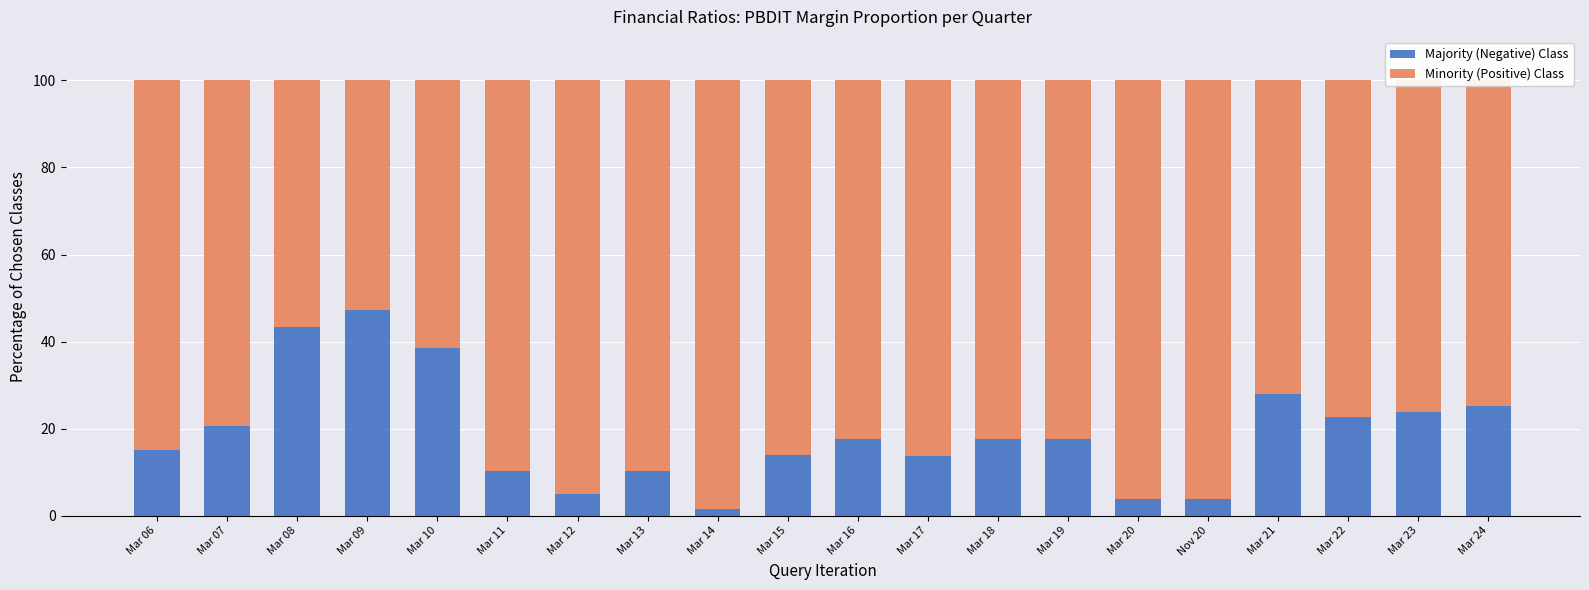

How many data points does each series have?

20